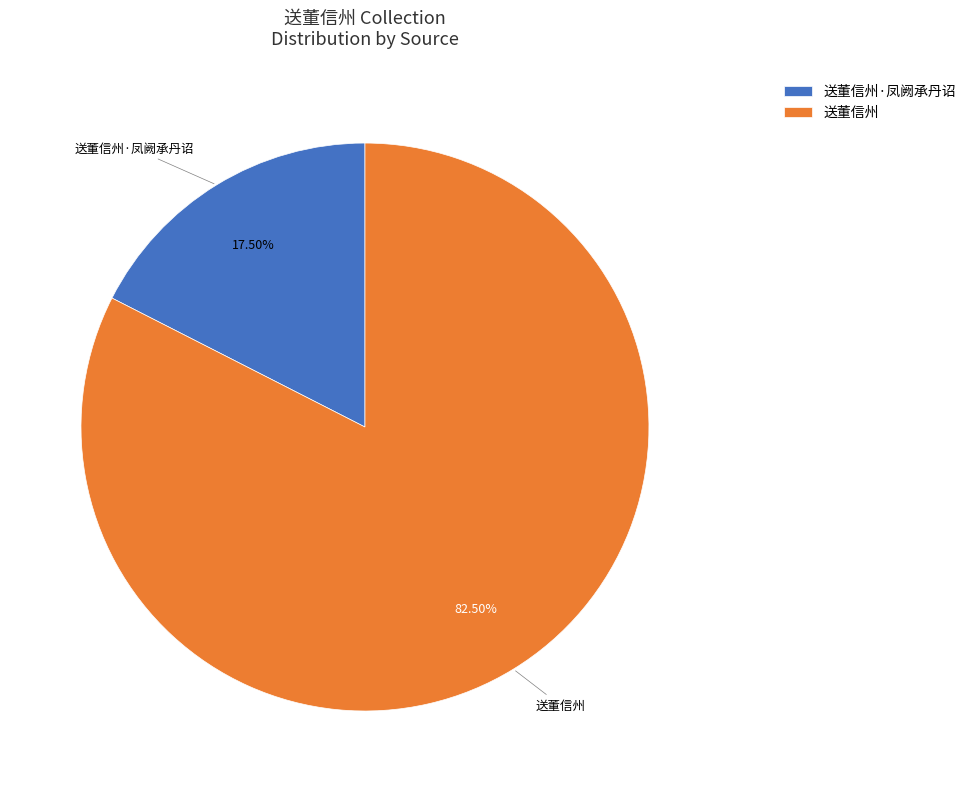

Which has a higher value, 送董信州 or 送董信州·凤阙承丹诏?

送董信州